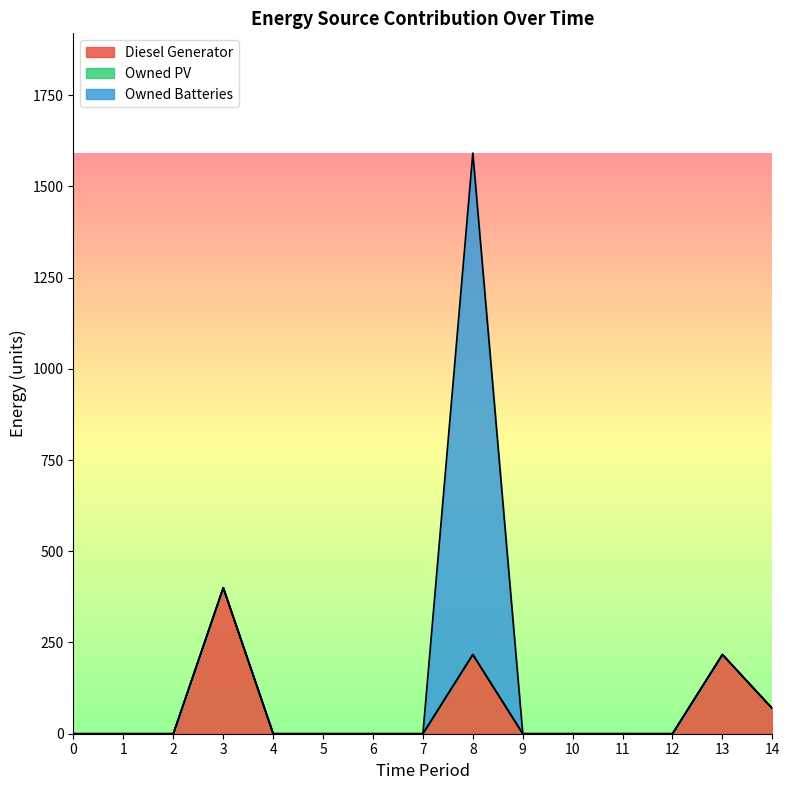

Which series has the widest spread of values?

Owned Batteries